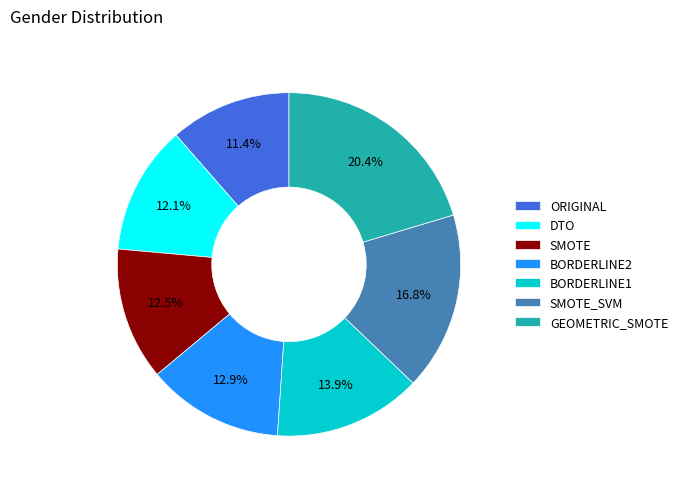

To the nearest percent, what is the difference between the largest and smallest slice percentages?

9%